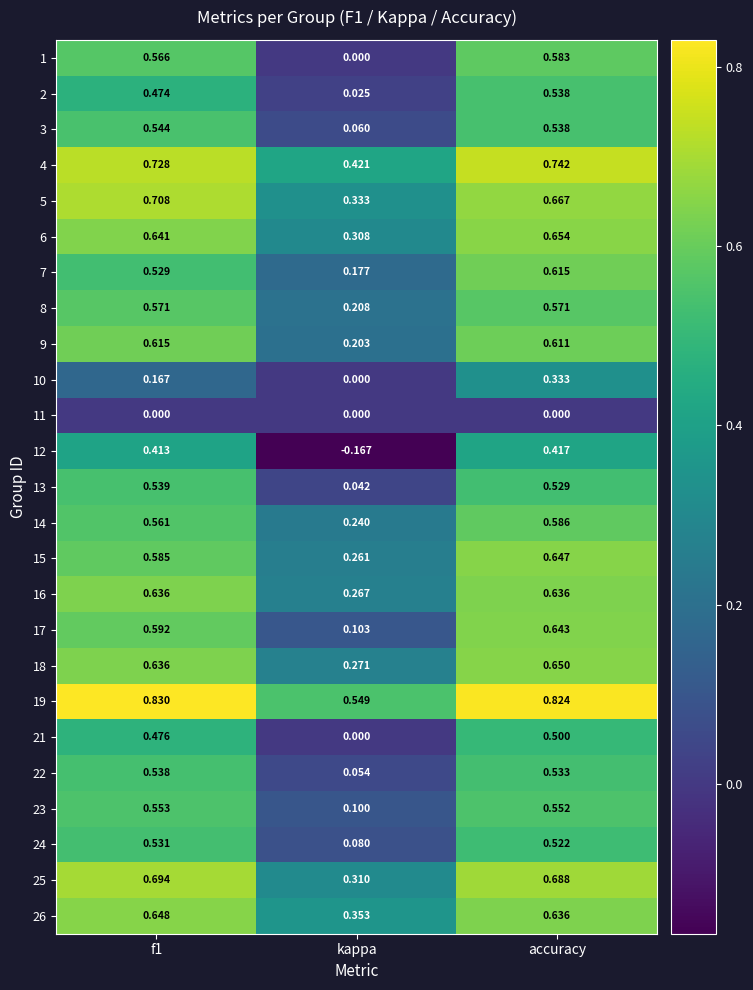

Where is 21 nearest to the value 0?

kappa